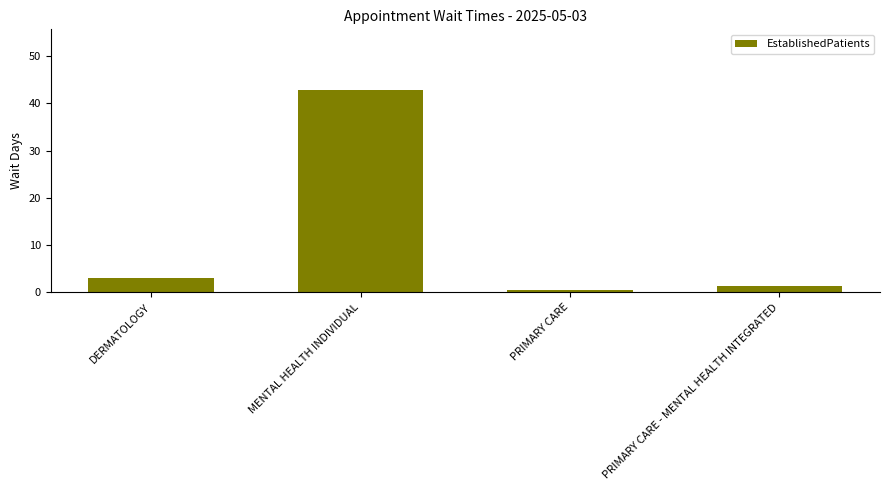

Which label corresponds to the smallest value in the chart?

PRIMARY CARE